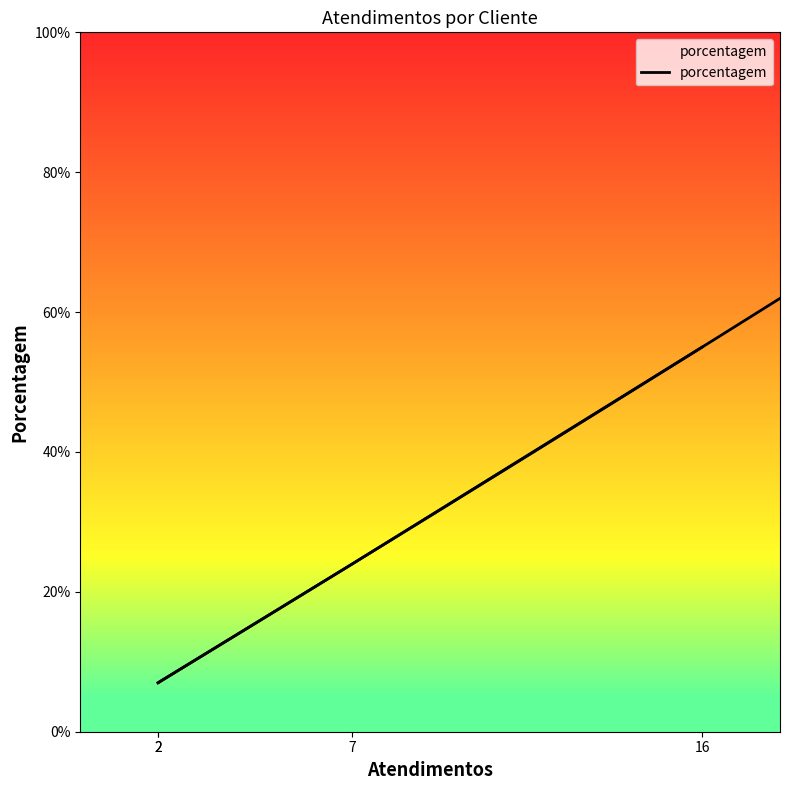

Where is the data nearest to the value 31?

7